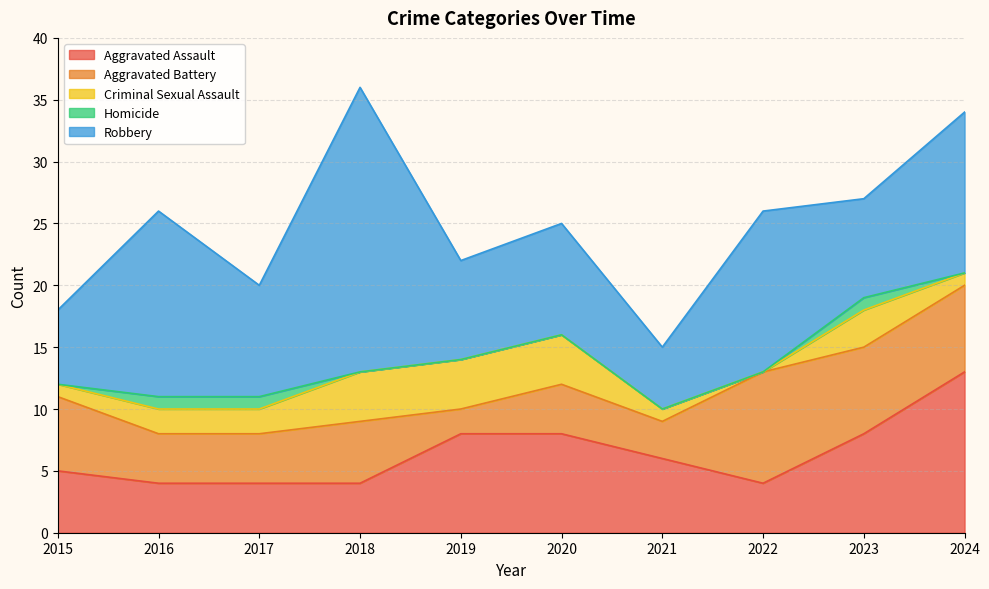

At which label is Criminal Sexual Assault closest to 2?

2016